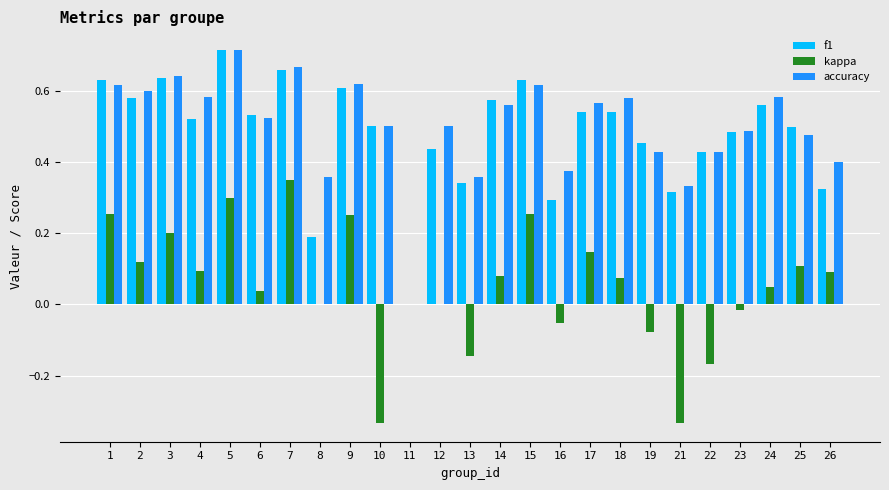

Between 13 and 18, which series saw the biggest shift?

accuracy